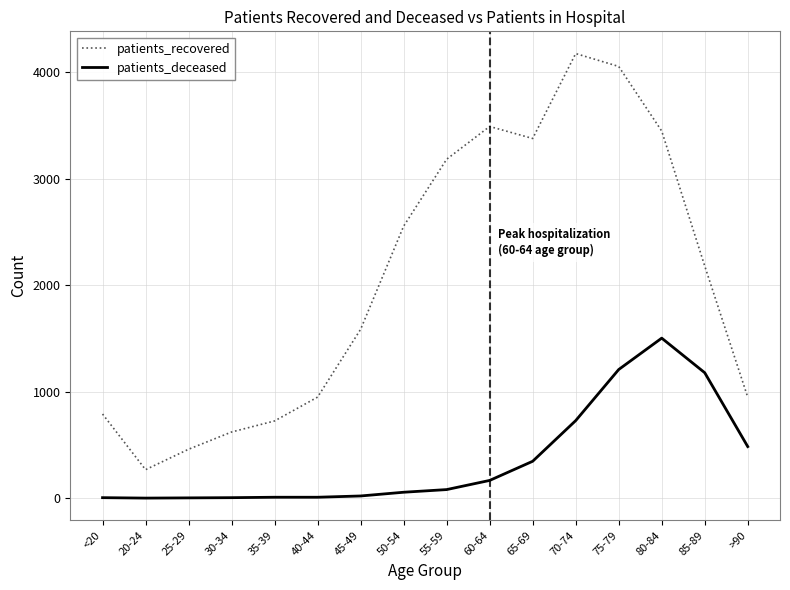

What value does the patients_recovered series have at 30-34?

621